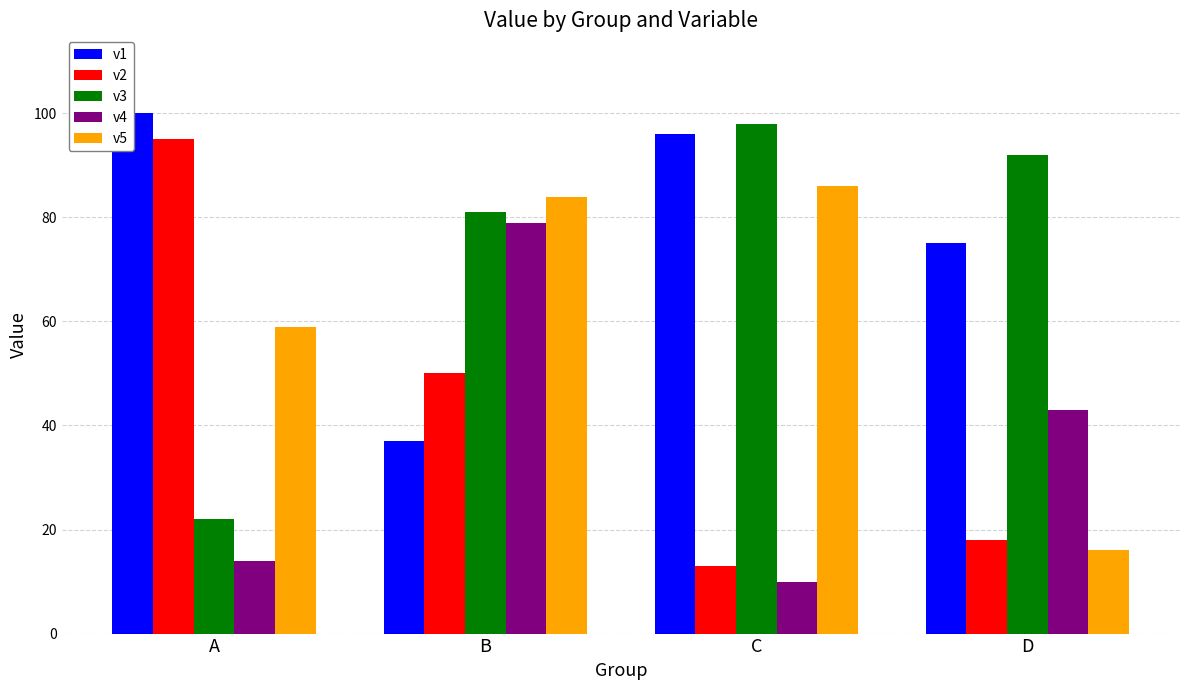

What is the difference between the second highest and minimum values in the v1 series?

59